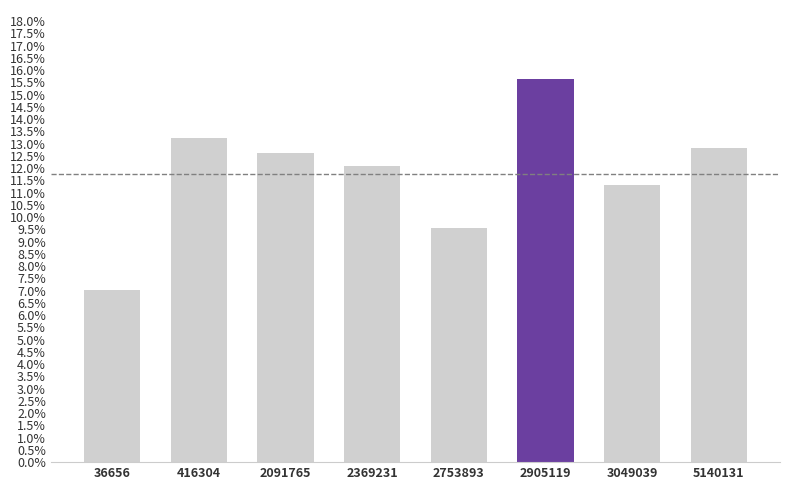

Read the value at 3049039.

0.1